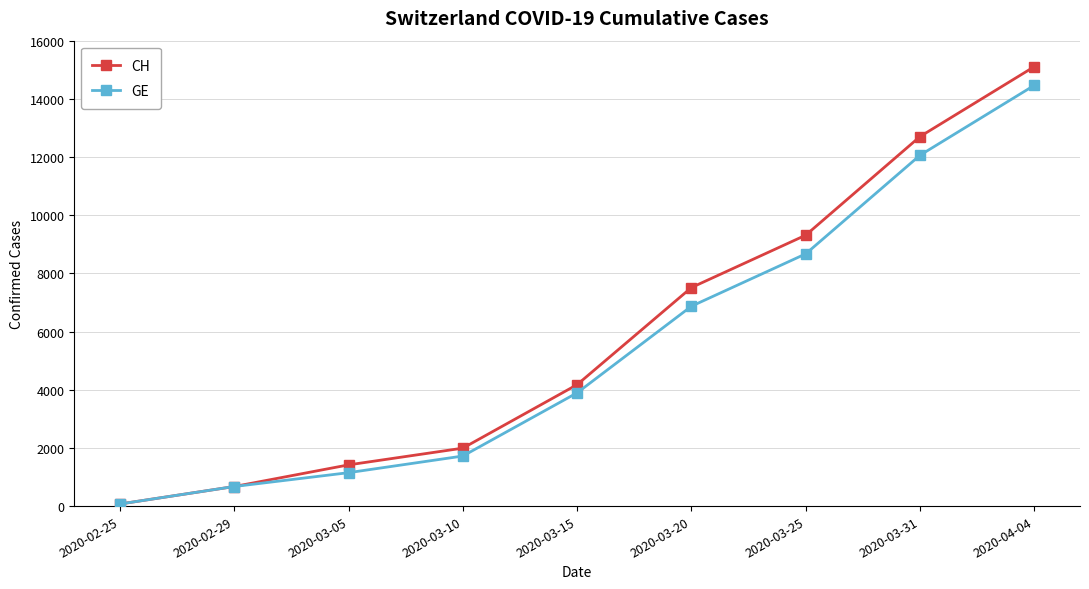

True or false: GE has a value of 12061 at 2020-03-31.

True